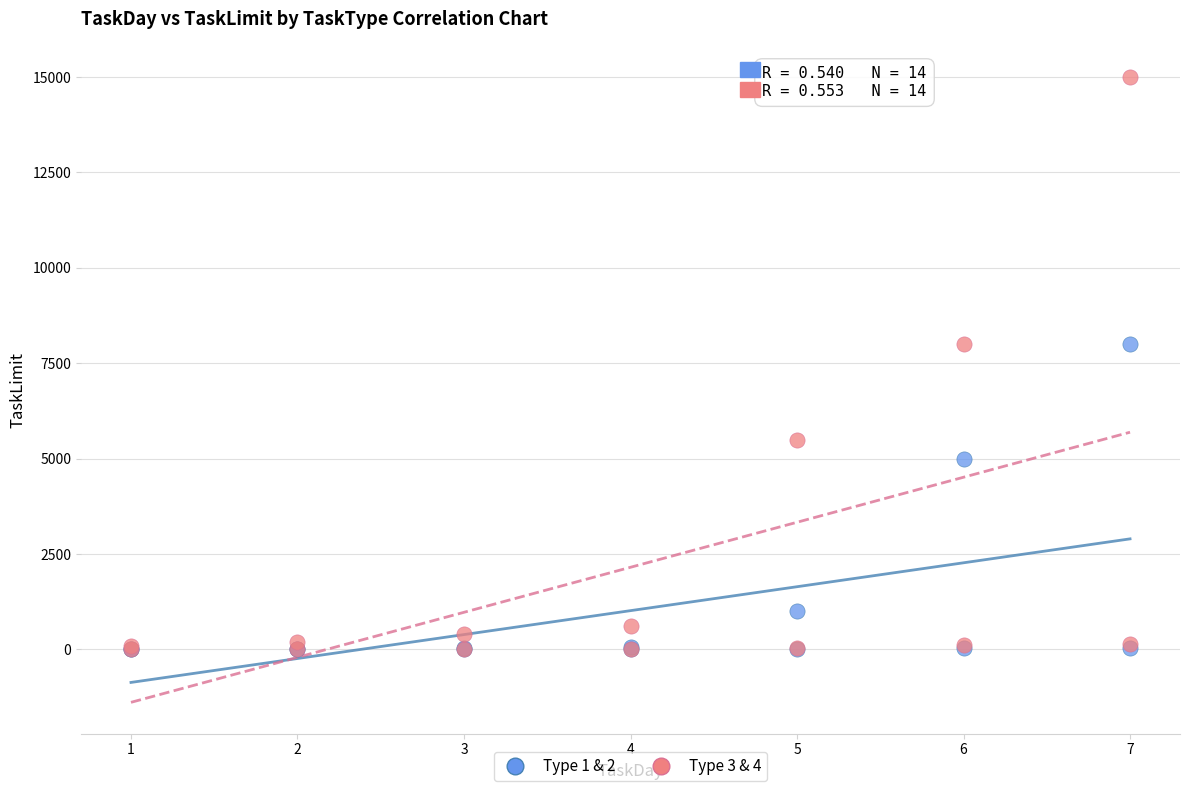

What are all the series names shown in the legend?

Type 1 & 2, Type 3 & 4